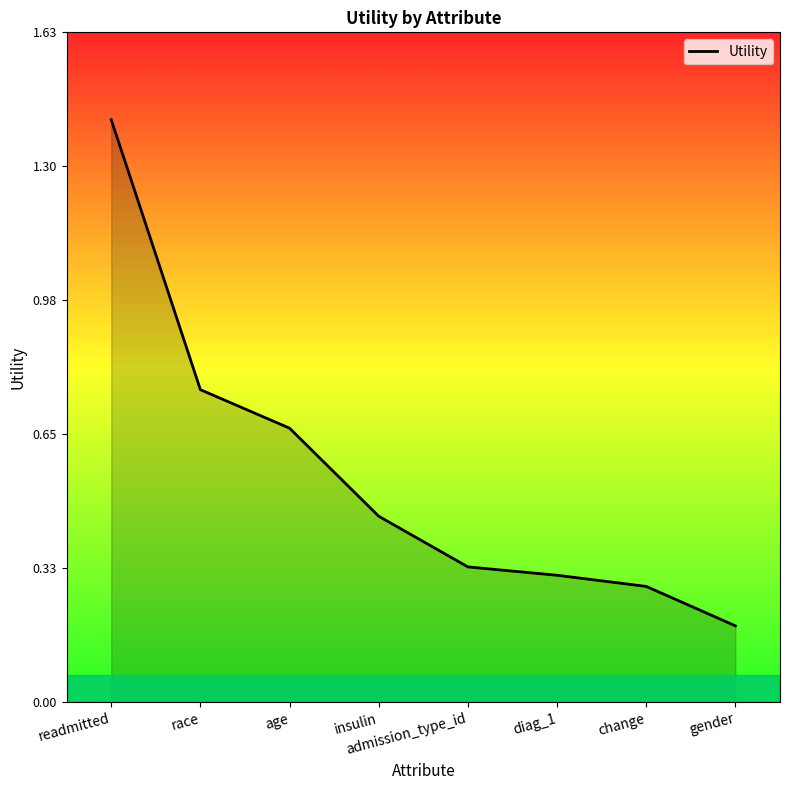

Does the chart display data point markers on the line(s)?

No